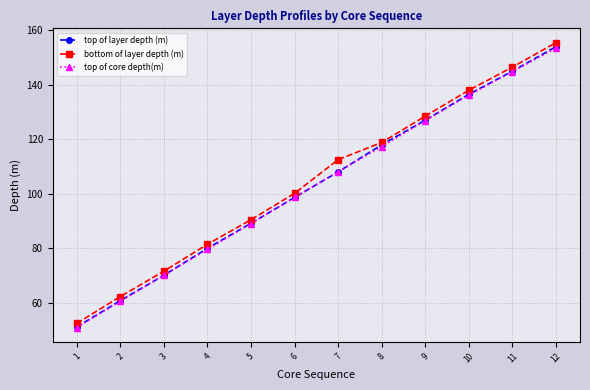

What is the sum of the bottom of layer depth (m) values at 3 and 8?

190.3